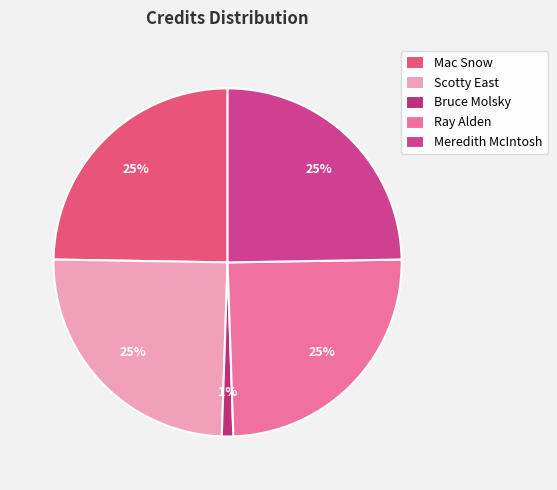

How many slices are in this pie chart?

5